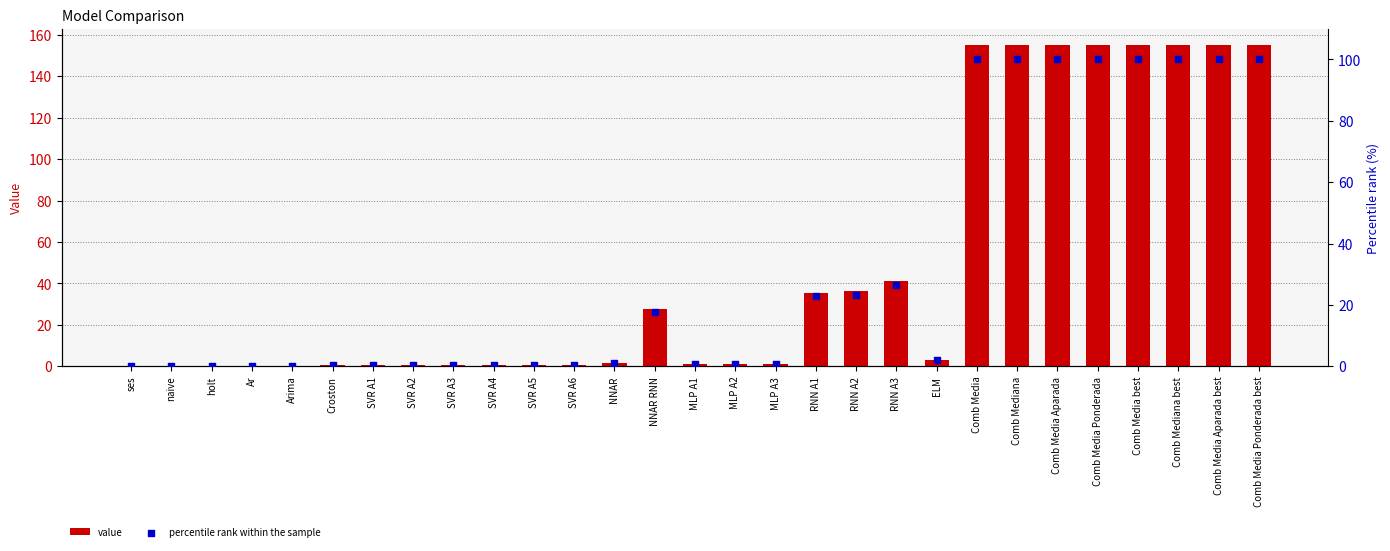

What is the total value across all series at NNAR RNN?

45.2